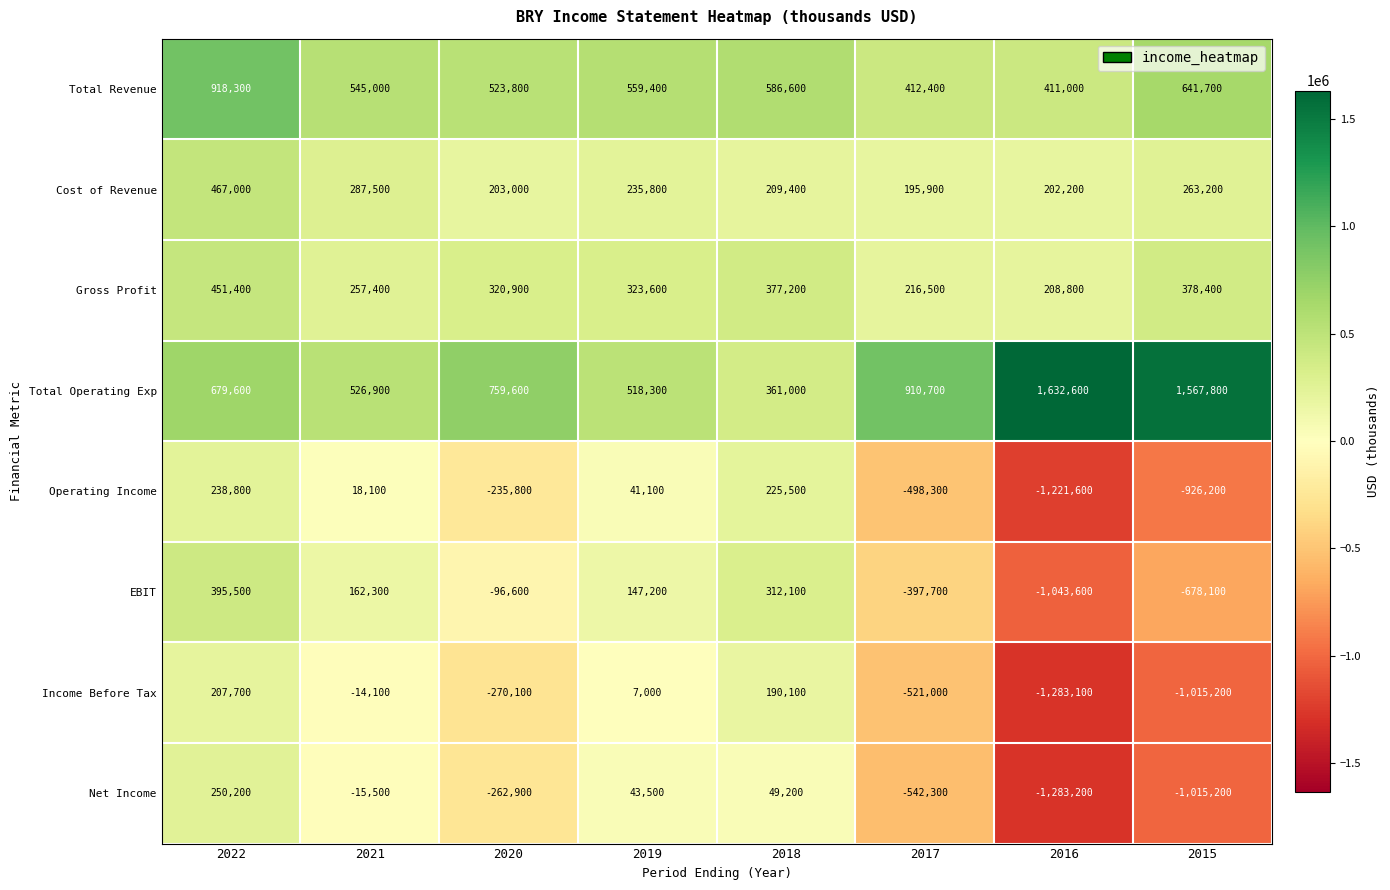

The value of EBIT at 2016 is -217846. True or false?

False